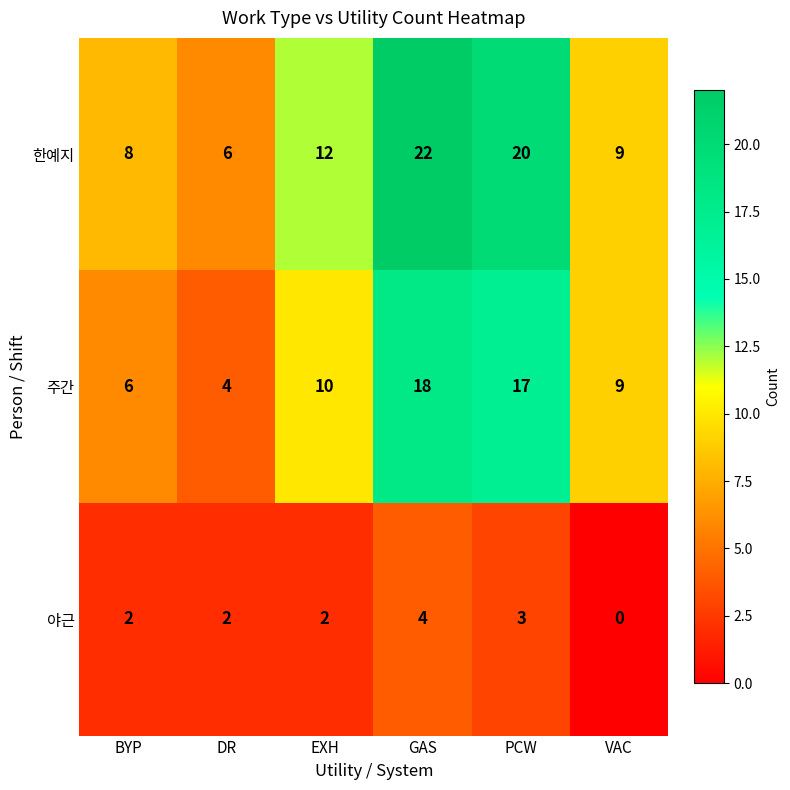

Which series changed the most between PCW and VAC?

한예지